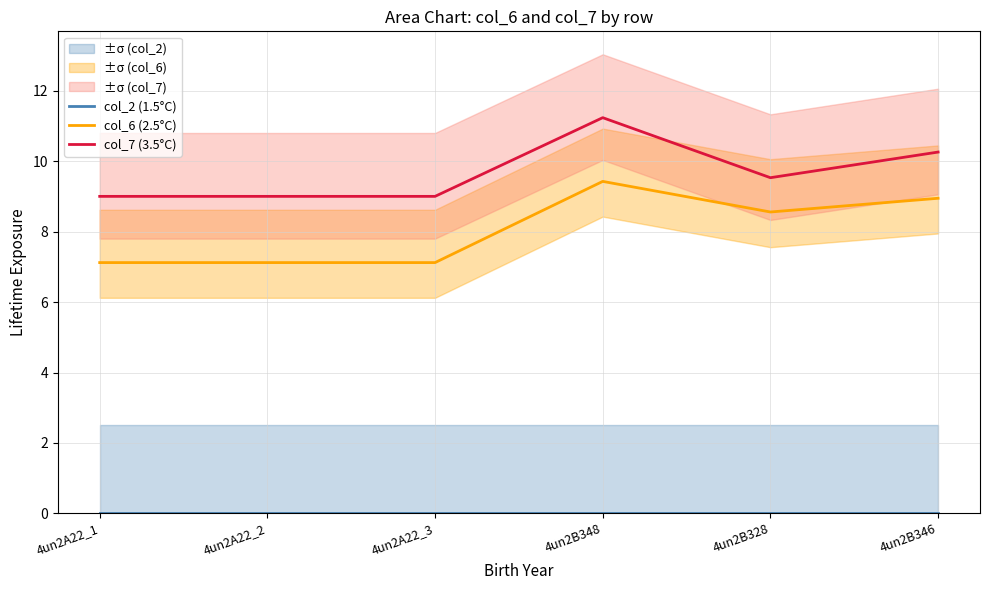

Which category has the highest value across all series?

4un2B348